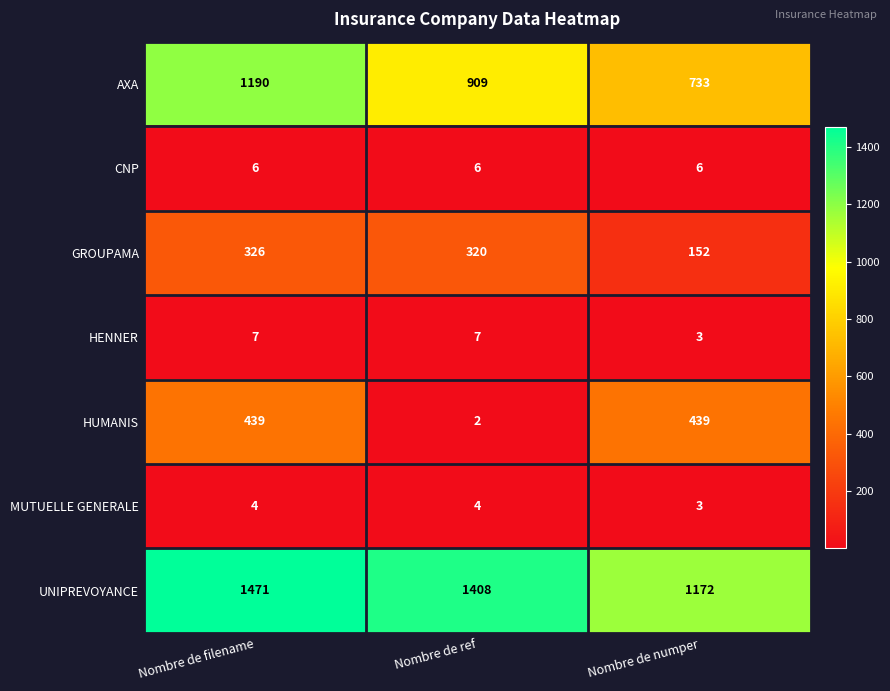

How many UNIPREVOYANCE values are between 1172 and 1471?

3